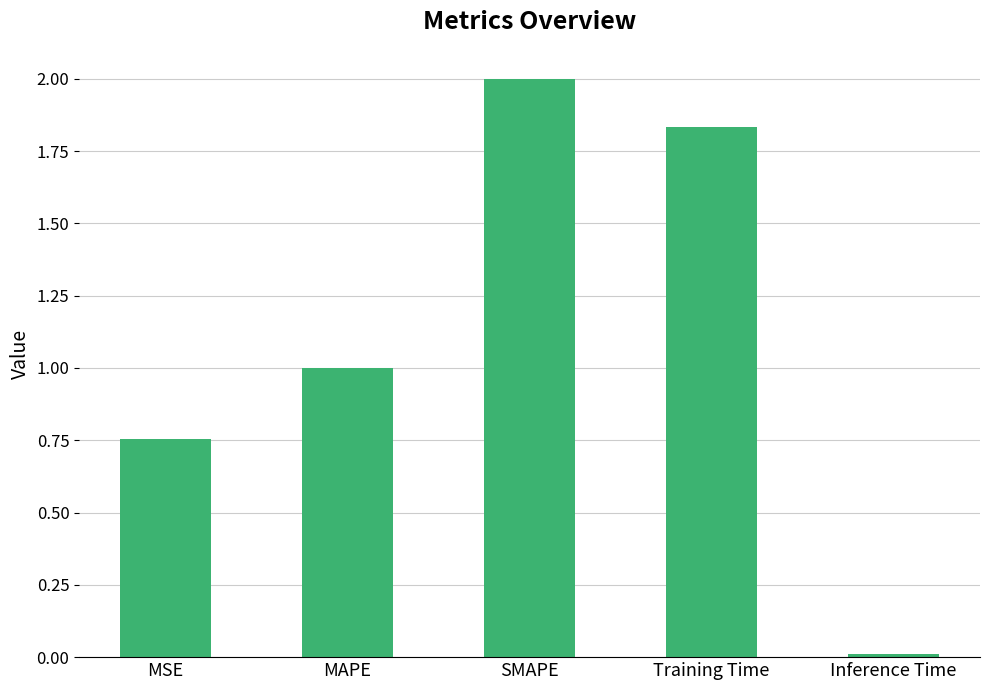

What is the change in value from MSE to SMAPE?

+1.2